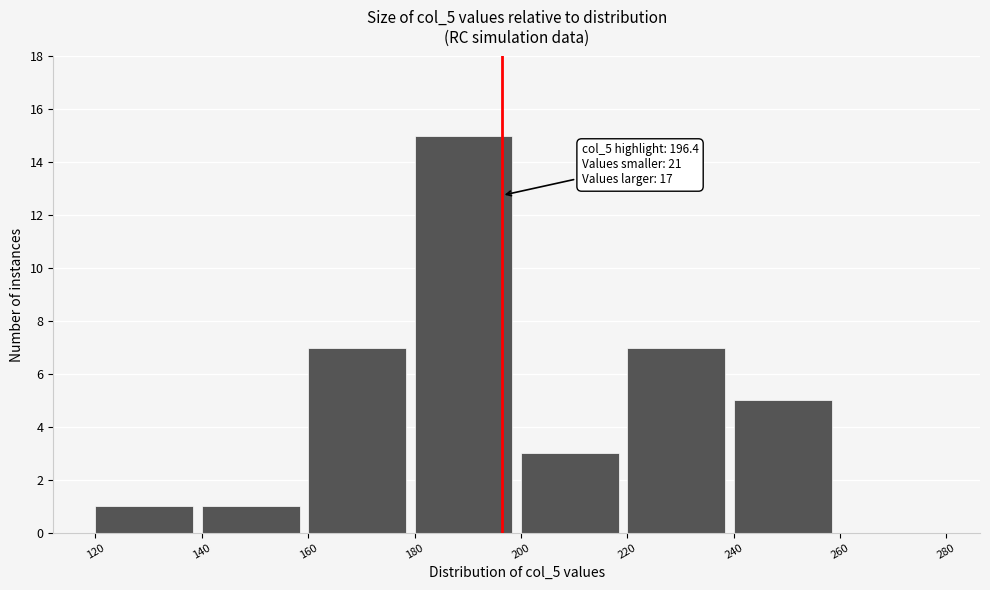

Which range on the x-axis has the tallest bar?

180 to 200